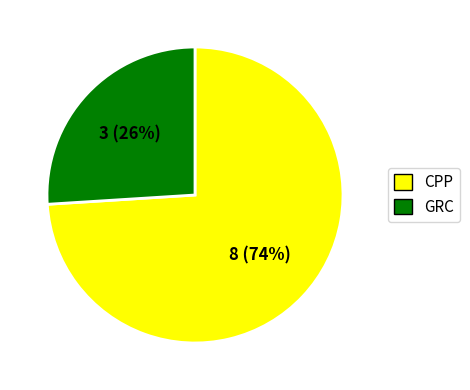

How many slices are in this pie chart?

2